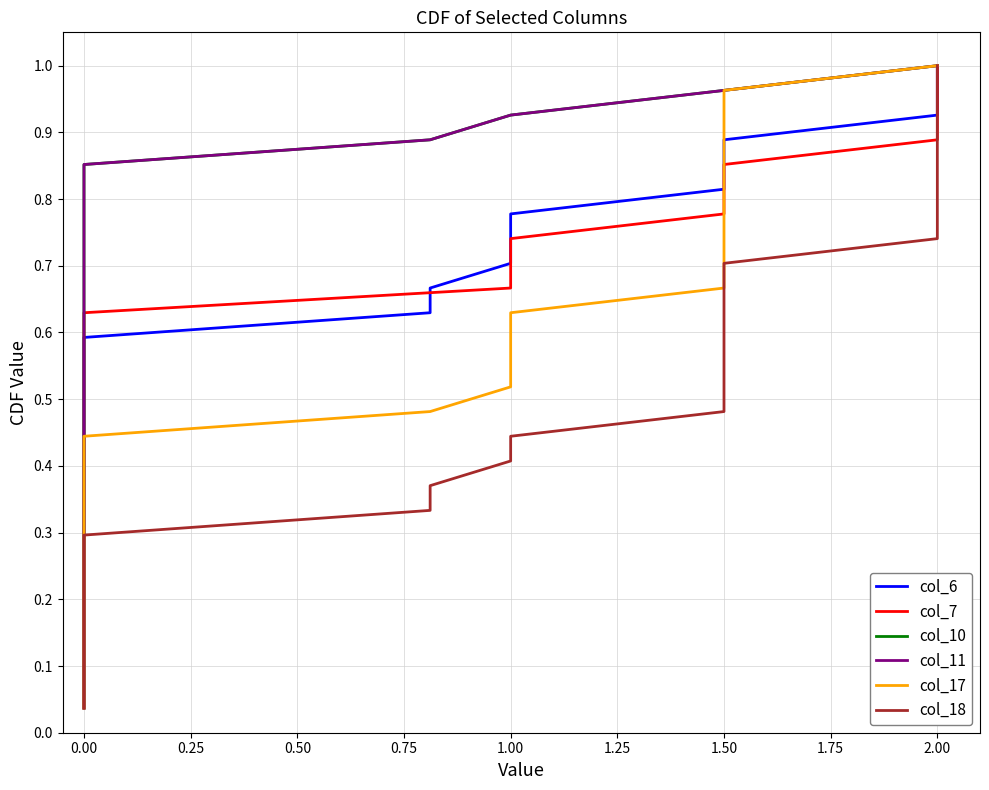

Is it true that col_18 equals 0.4 at 1.00?

True